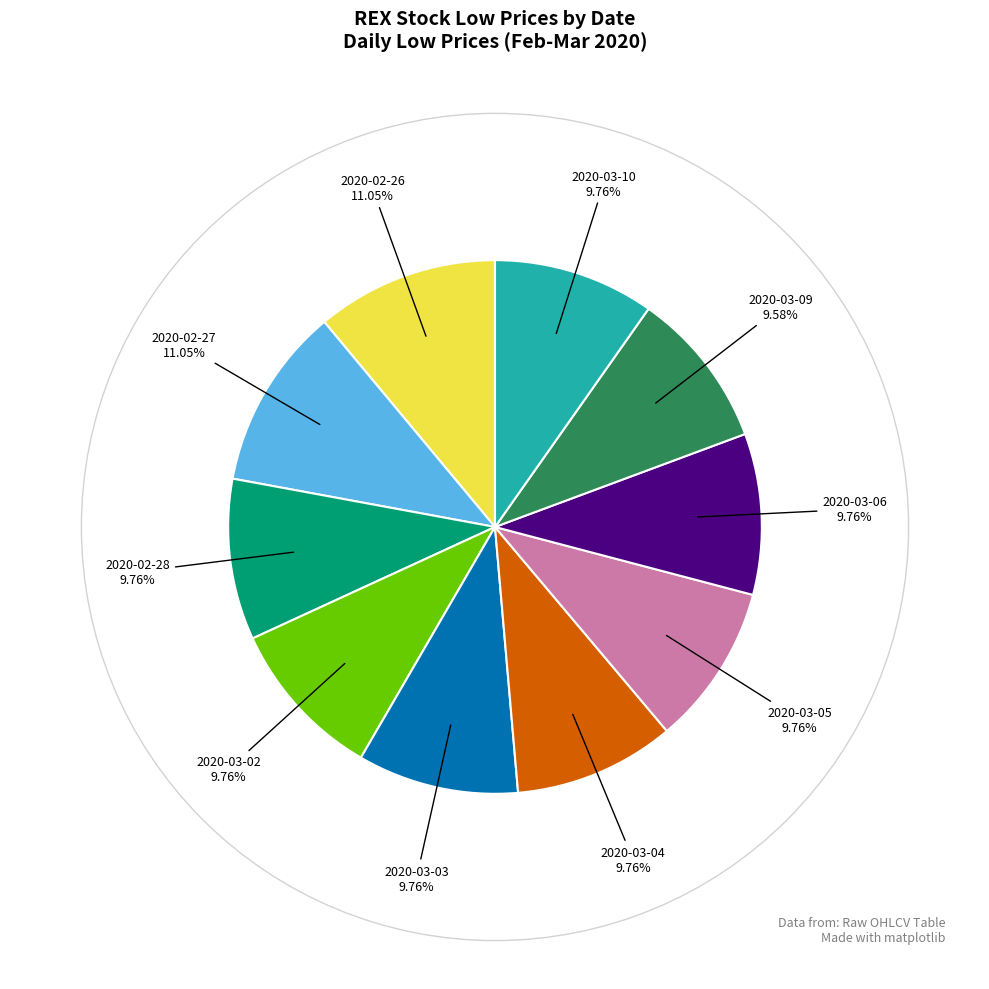

How many slices are in this pie chart?

10